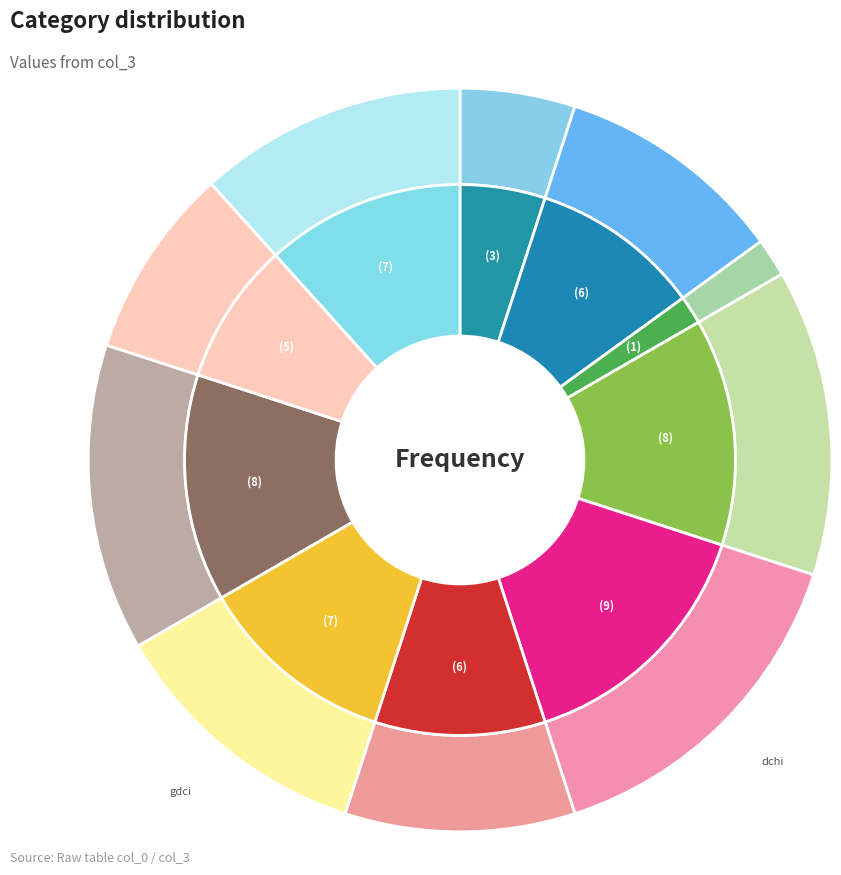

True or false: gdci accounts for 12% of the total.

True